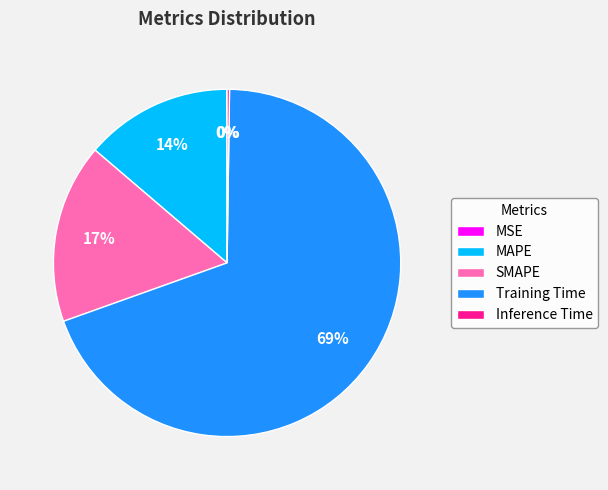

True or false: Training Time accounts for 64% of the total.

False